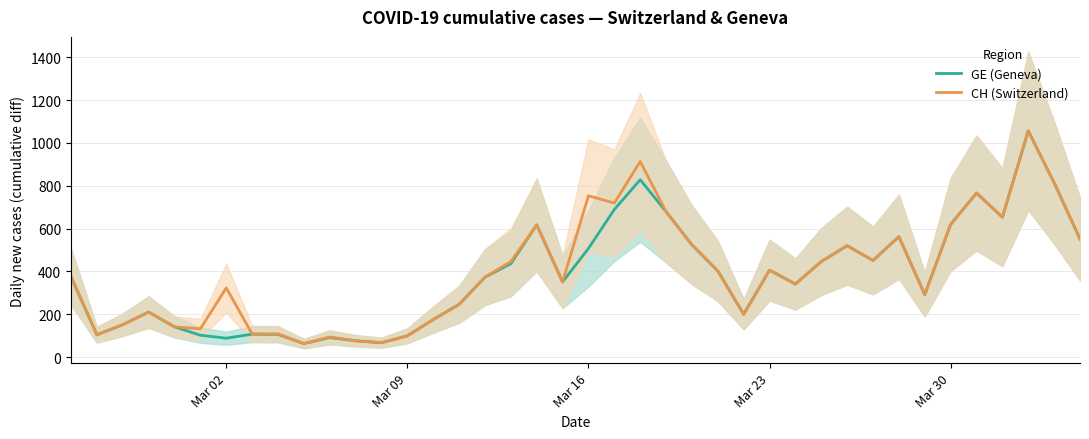

What is the maximum value for CH (Switzerland)?

1056